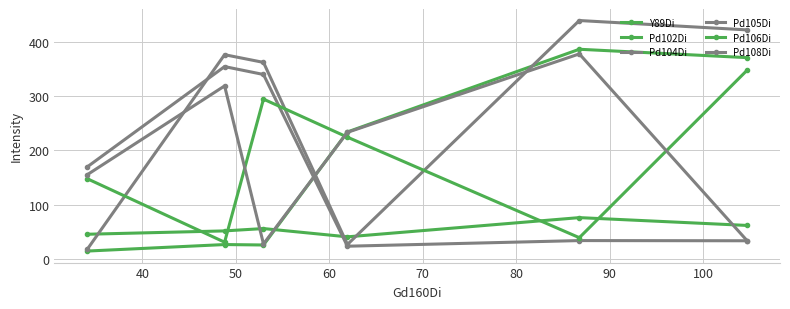

In Pd104Di, how many points are higher than both neighbors (excluding endpoints)?

2